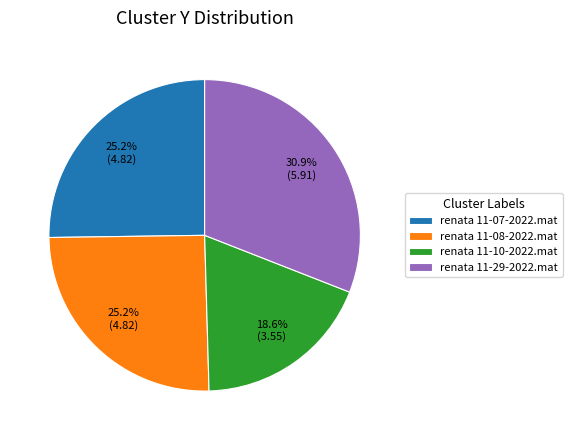

Combined, what portion of the pie is renata 11-07-2022.mat and renata 11-08-2022.mat?

50.5%